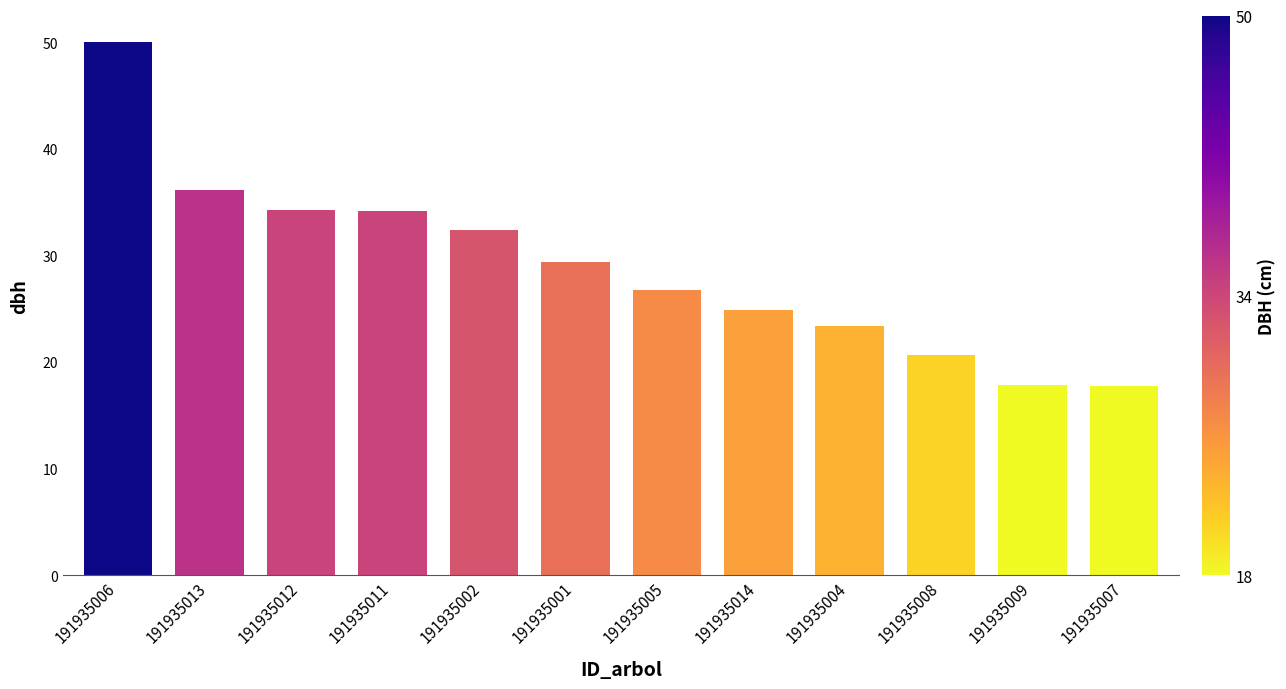

What is the difference between the values at 191935013 and 191935006?

13.9